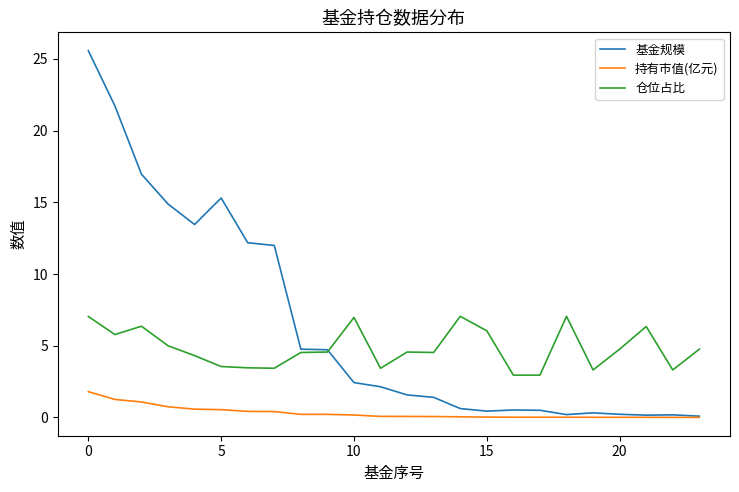

Does the chart display data point markers on the line(s)?

No